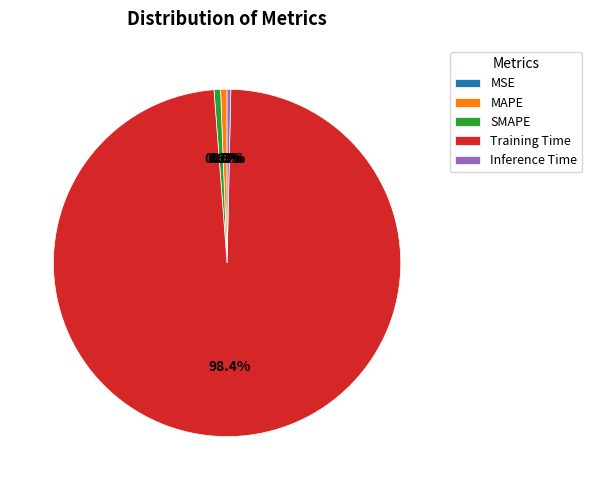

True or false: MAPE accounts for 1% of the total.

True